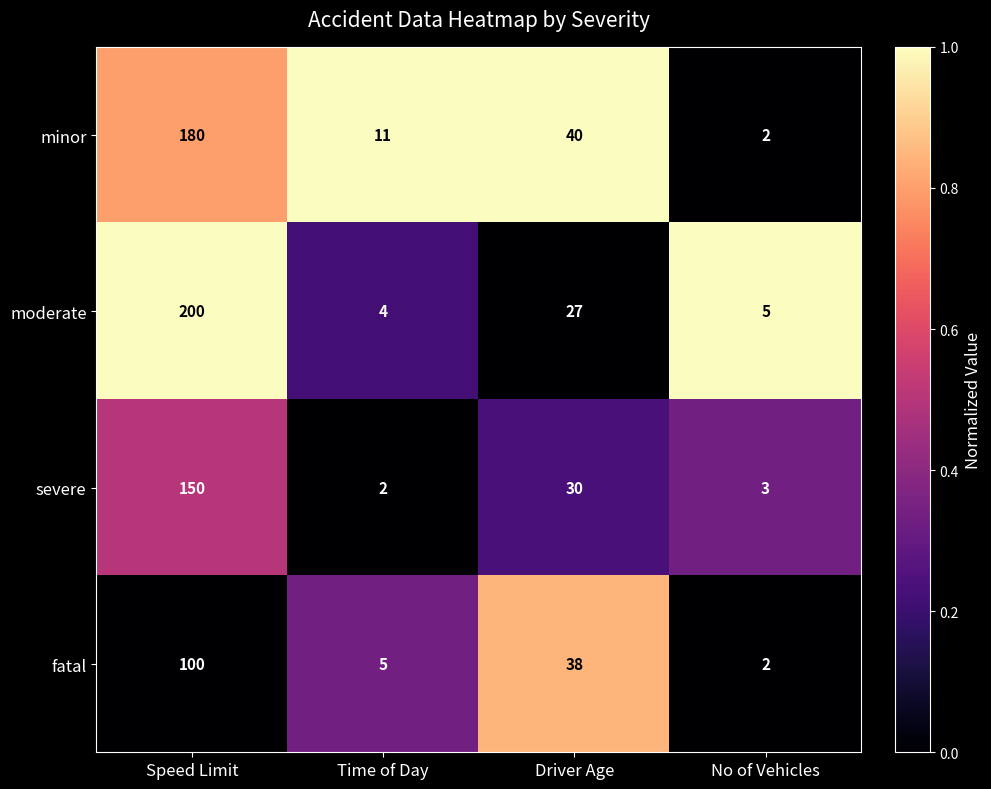

How many data points does each series have?

4